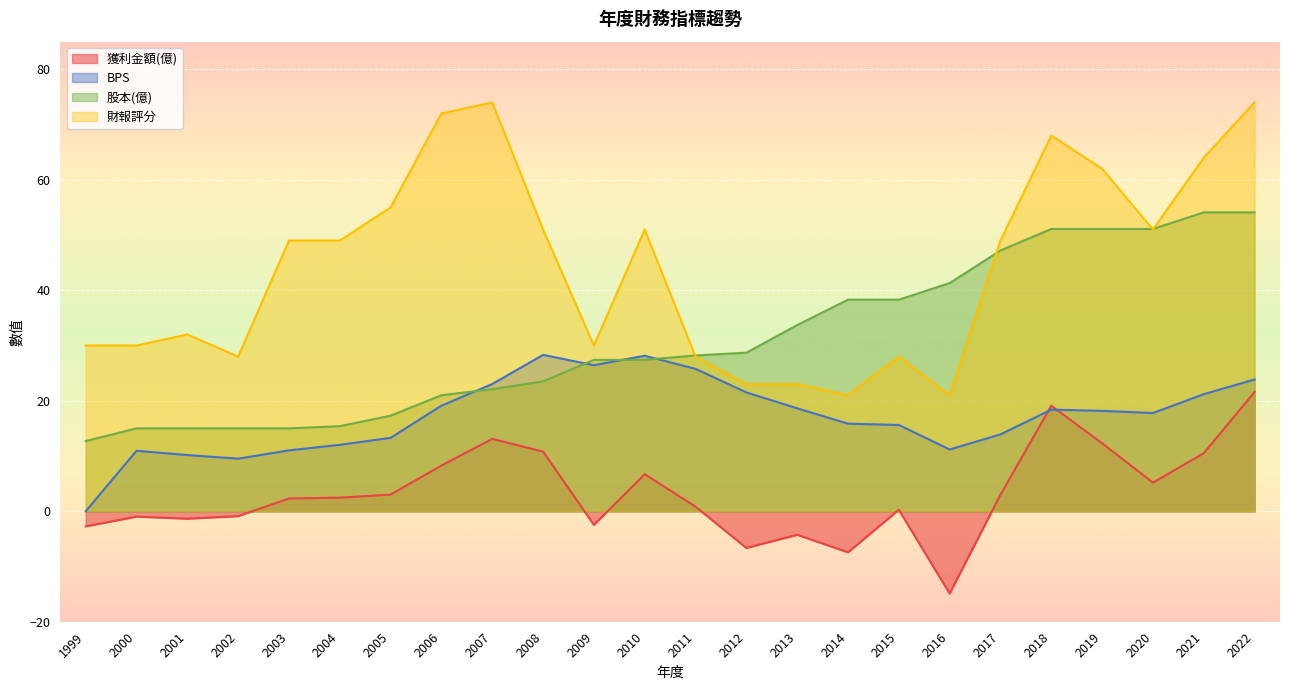

How many series are shown in this chart?

4